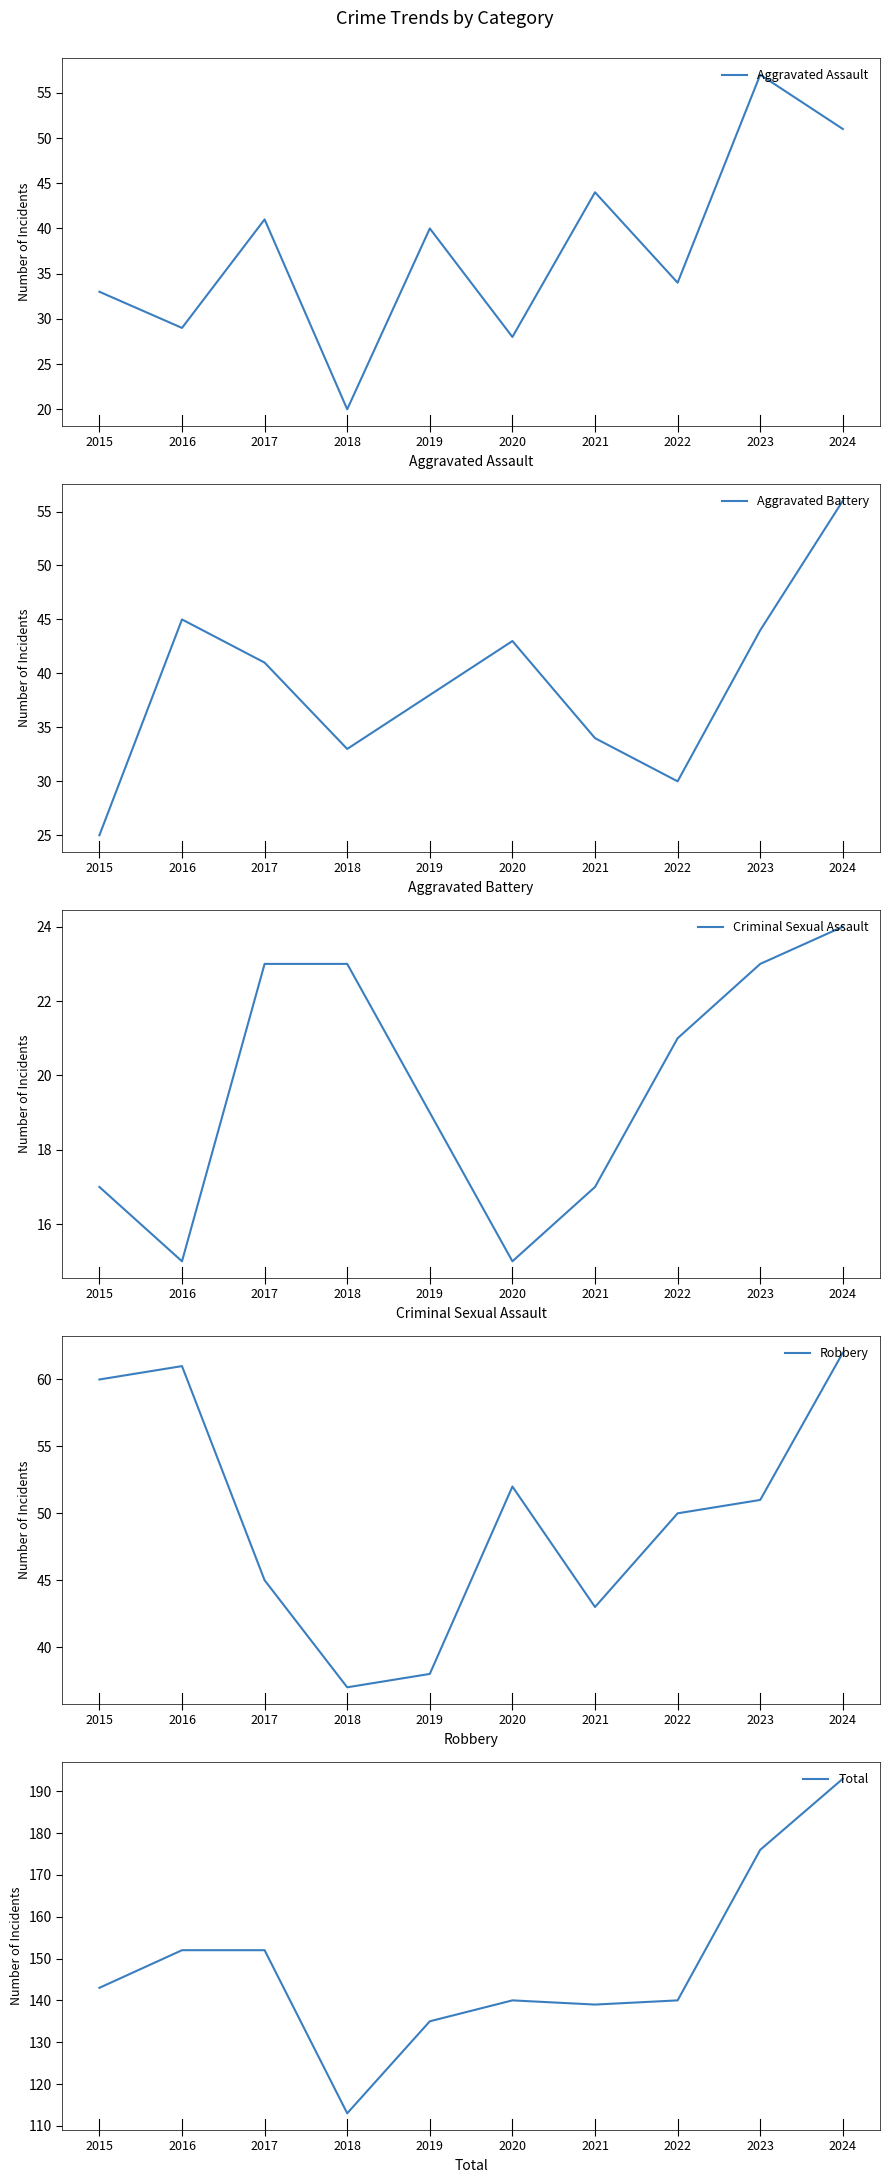

Reading left to right, list all the values displayed in this chart.

Aggravated Assault: 33	29	41	20	40	28	44	34	57	51
Aggravated Battery: 25	45	41	33	38	43	34	30	44	56
Criminal Sexual Assault: 17	15	23	23	19	15	17	21	23	24
Robbery: 60	61	45	37	38	52	43	50	51	62
Total: 143	152	152	113	135	140	139	140	176	193